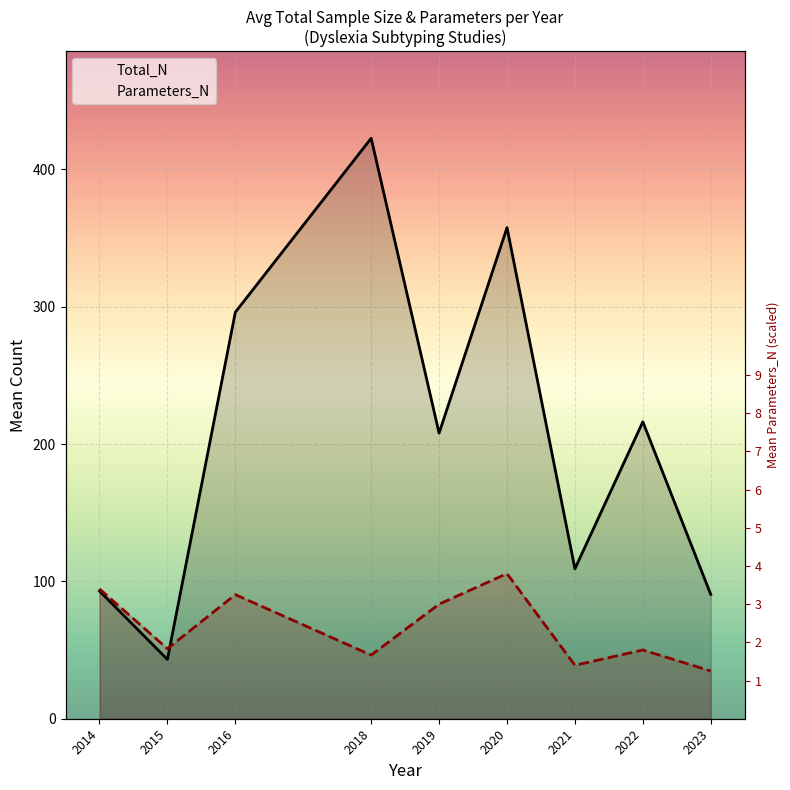

At 2016, list the series in order from largest to smallest.

Total_N, Parameters_N